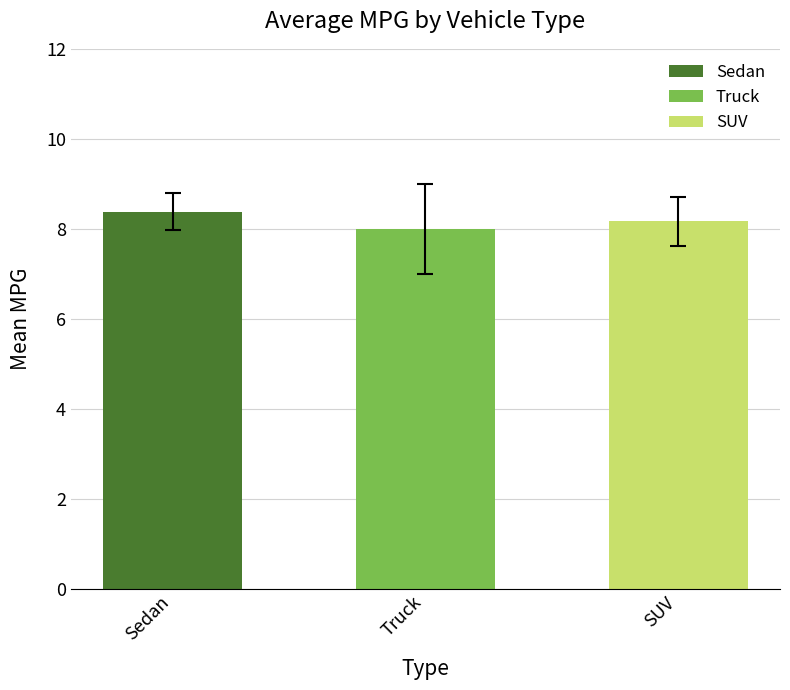

Read the value at Truck.

8.0